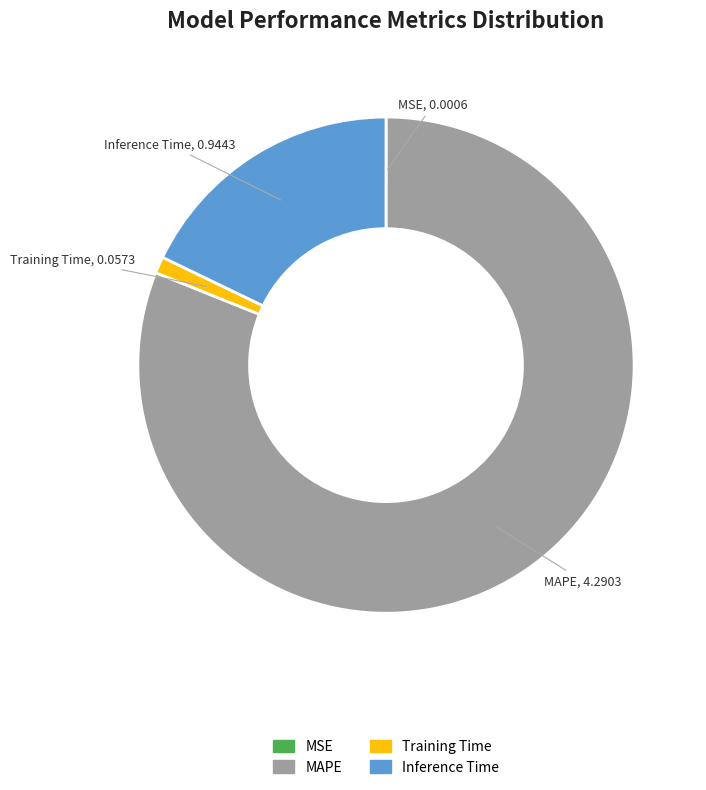

What is the largest slice in the pie chart?

MAPE